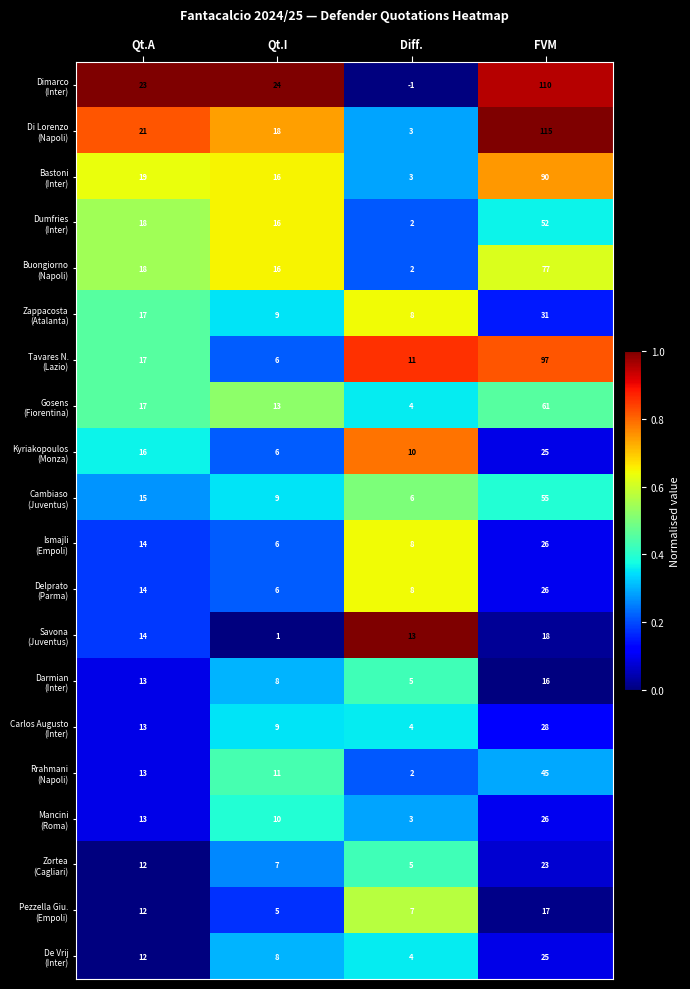

At which category is the sum across all series the highest?

FVM